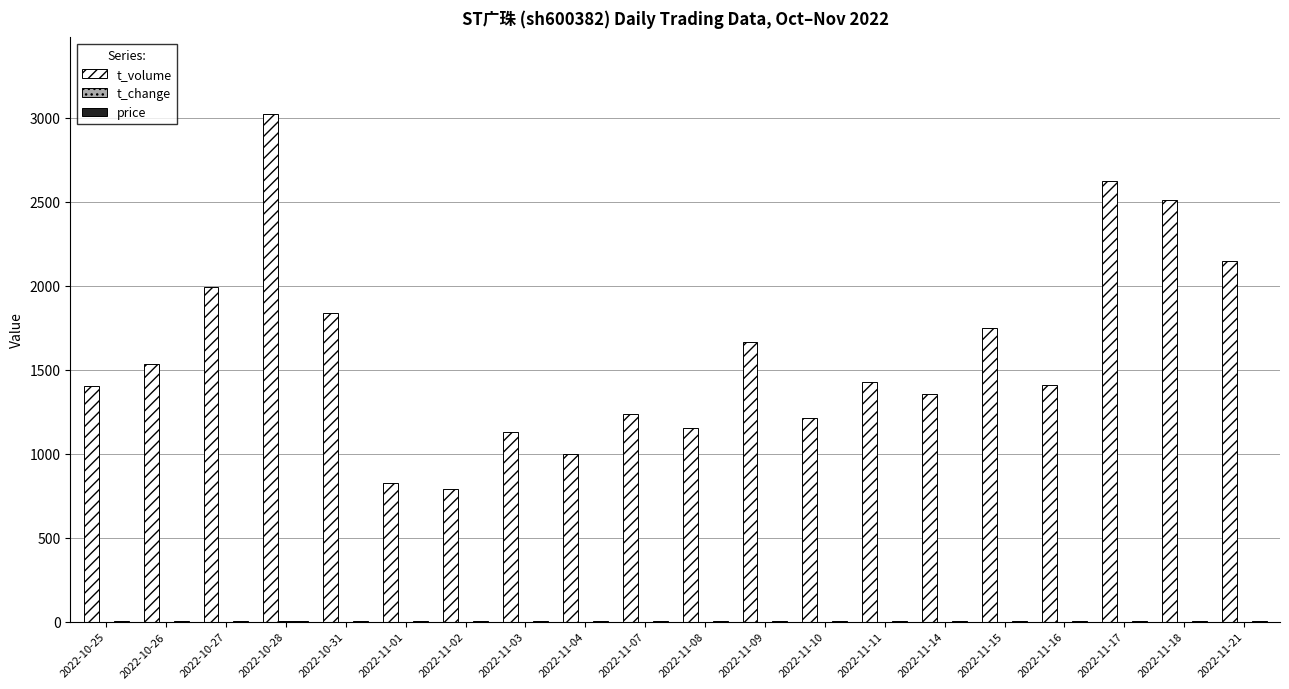

At which category is the sum across all series the highest?

2022-10-28